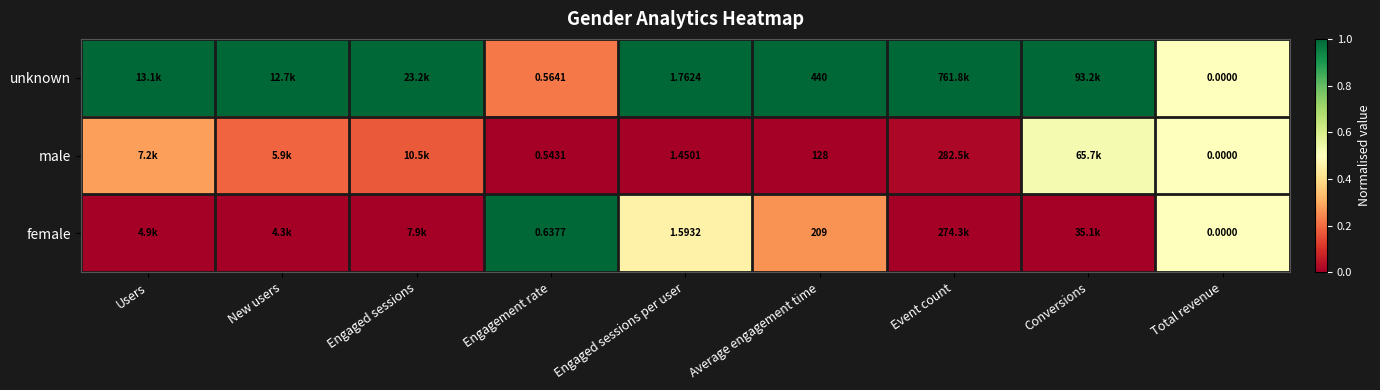

At which category does the chart reach its peak across all series?

Users